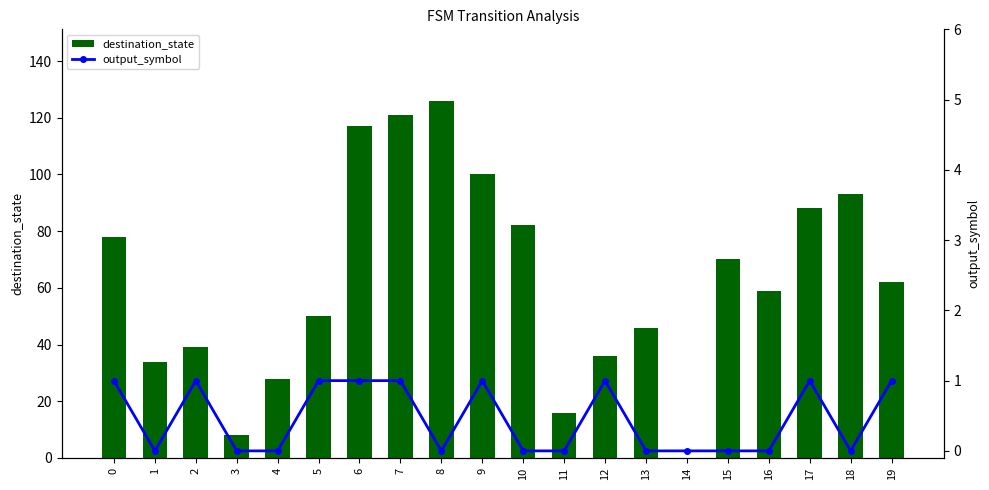

Rank the series at 5 from lowest to highest value.

output_symbol, destination_state